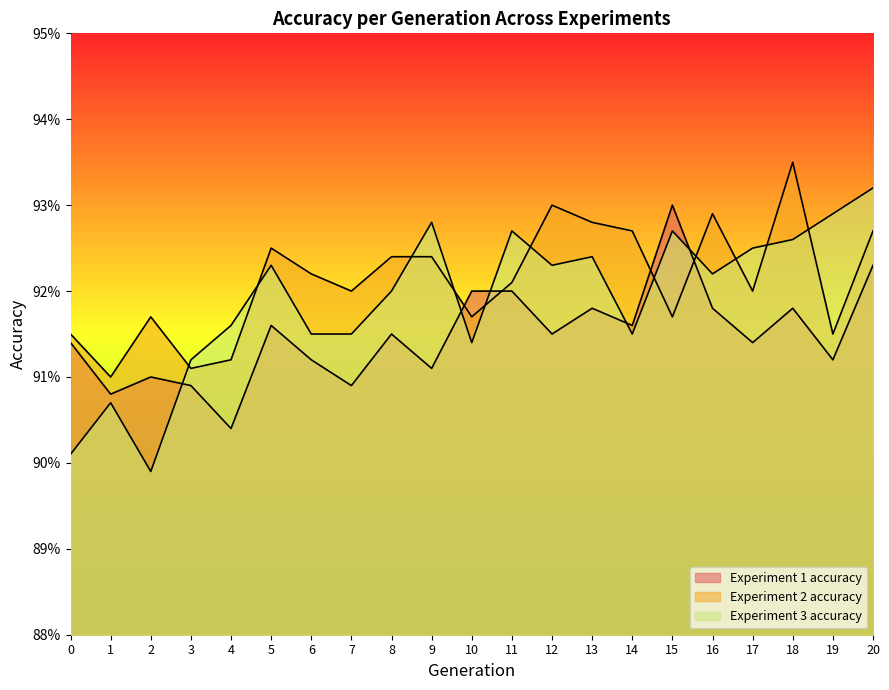

List the series in order of their overall mean, lowest first.

Experiment 1 accuracy, Experiment 3 accuracy, Experiment 2 accuracy